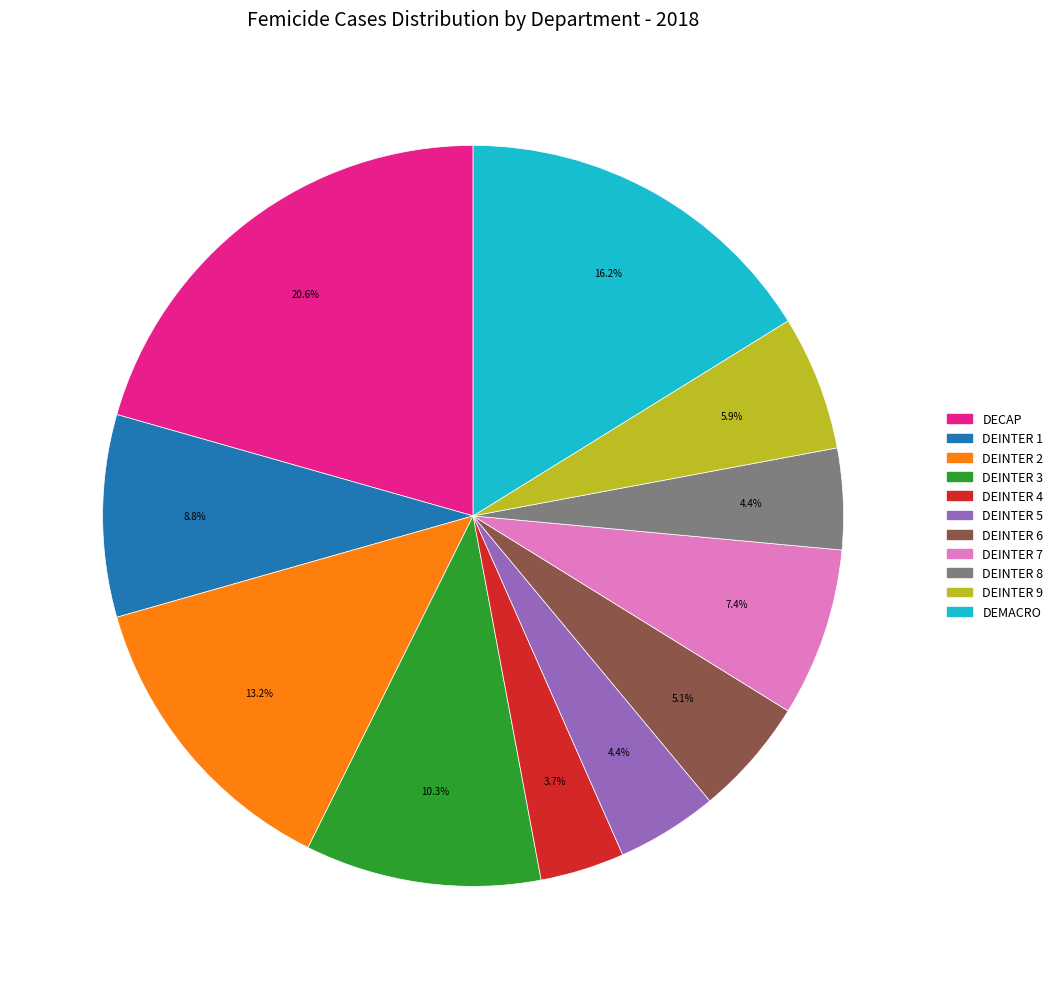

How many segments does this pie chart have?

11